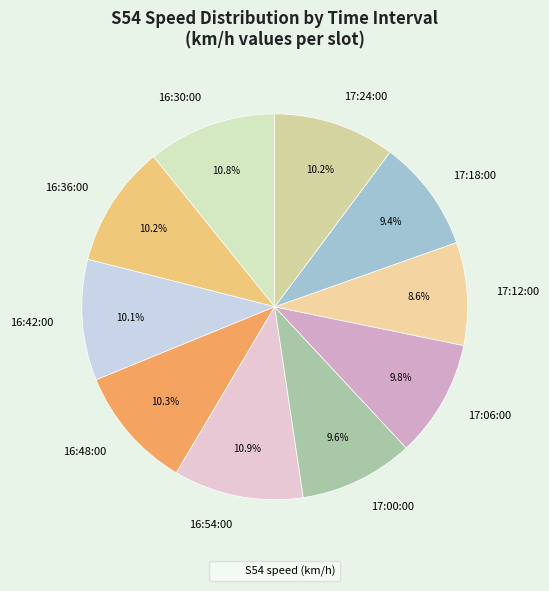

Between 17:00:00 and 17:12:00, which is larger?

17:00:00